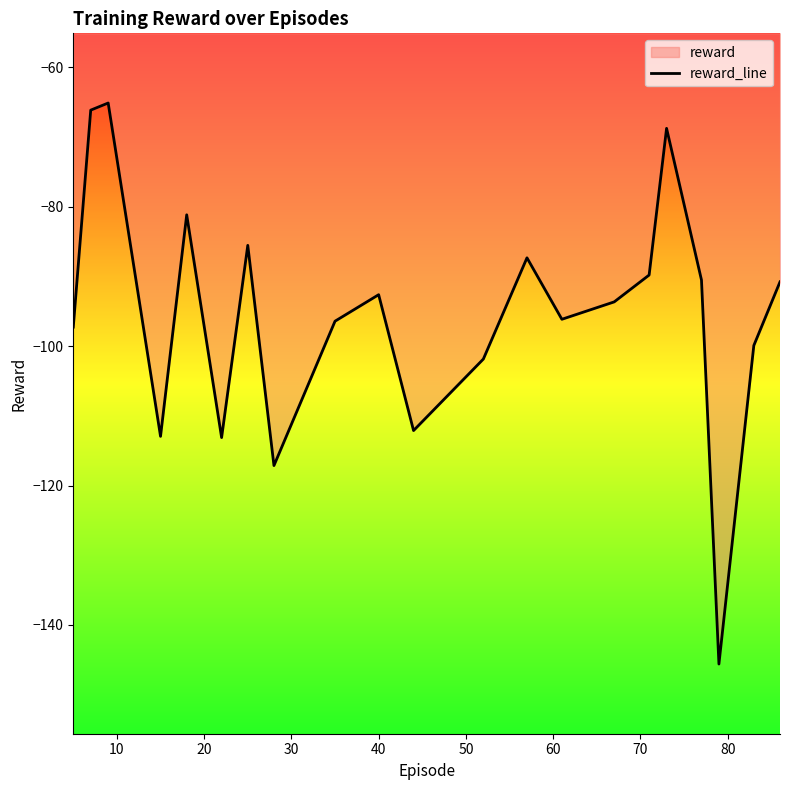

What is the minimum value shown in the chart?

-145.6